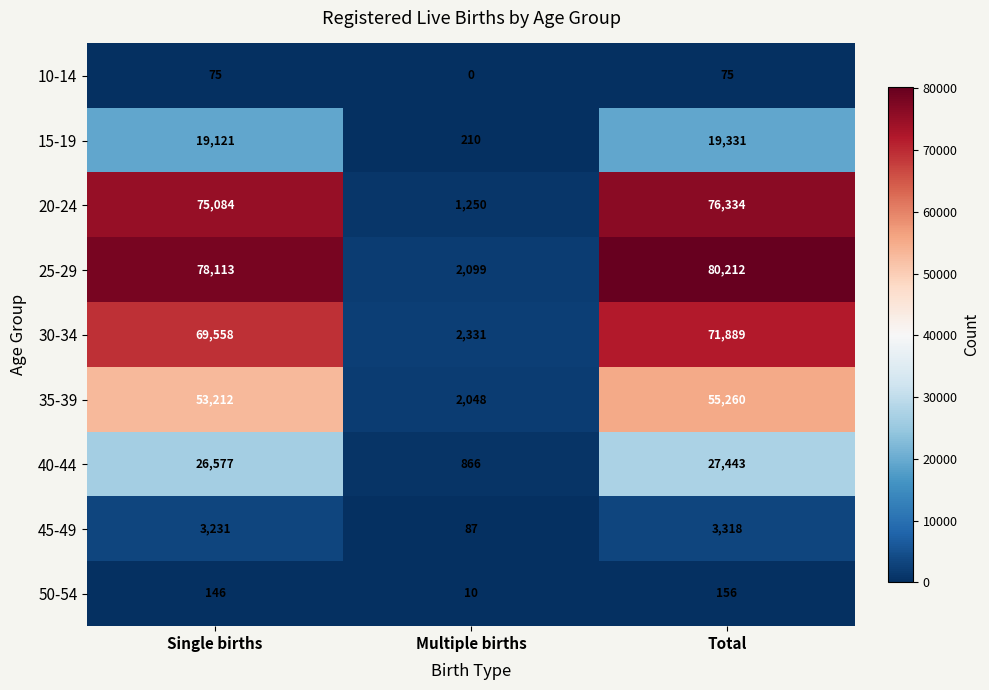

Which series has the largest range (max minus min)?

25-29